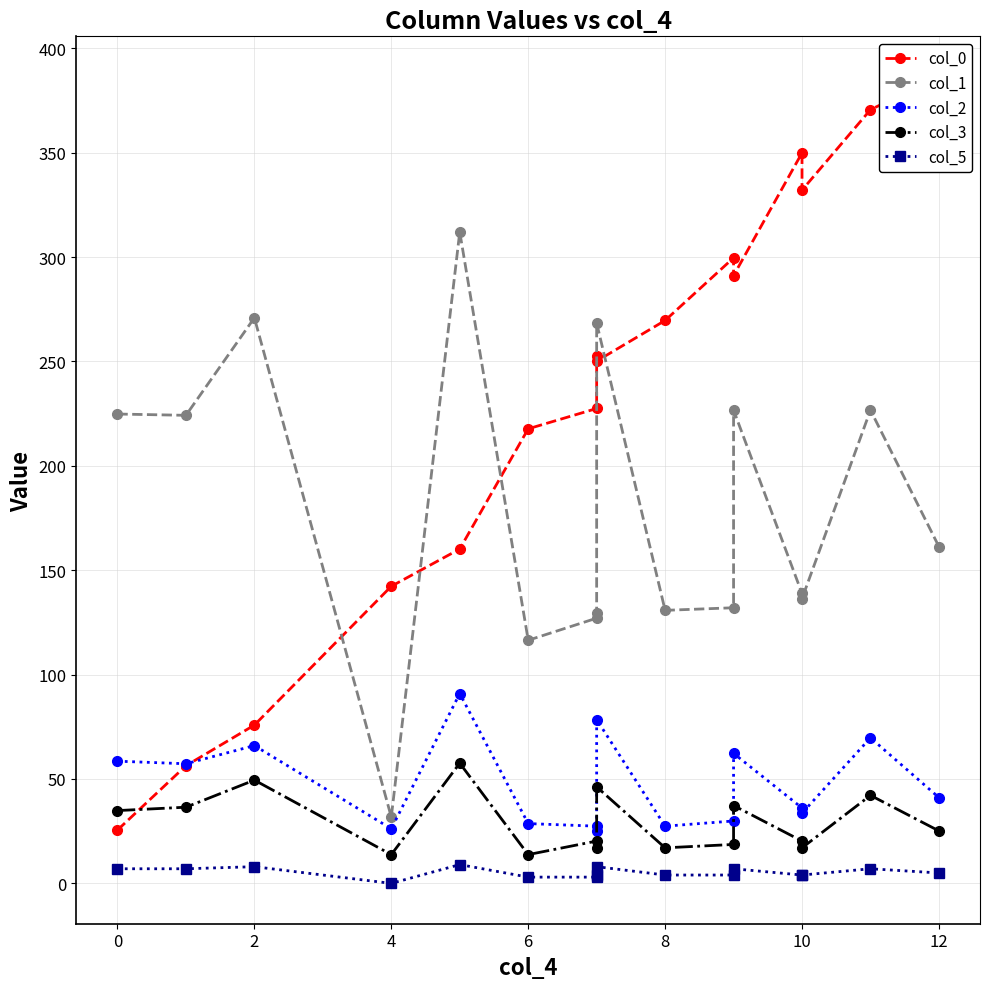

The col_2 series shows 100.5 at 11. True or false?

False